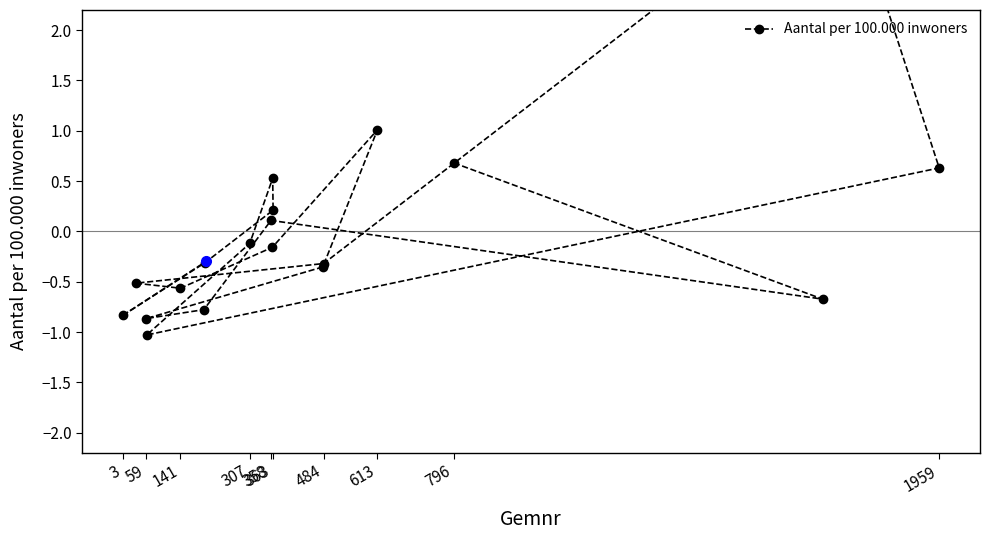

How many values are below 0?

12